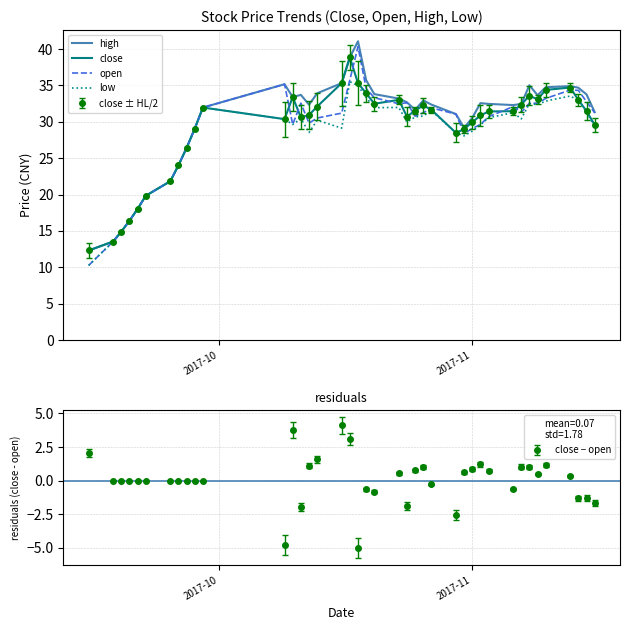

What is the difference between the second highest and minimum values in the low series?

24.7